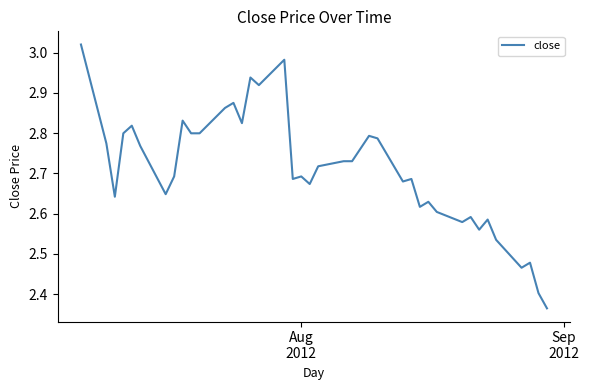

What is the difference between the maximum and minimum values?

0.7